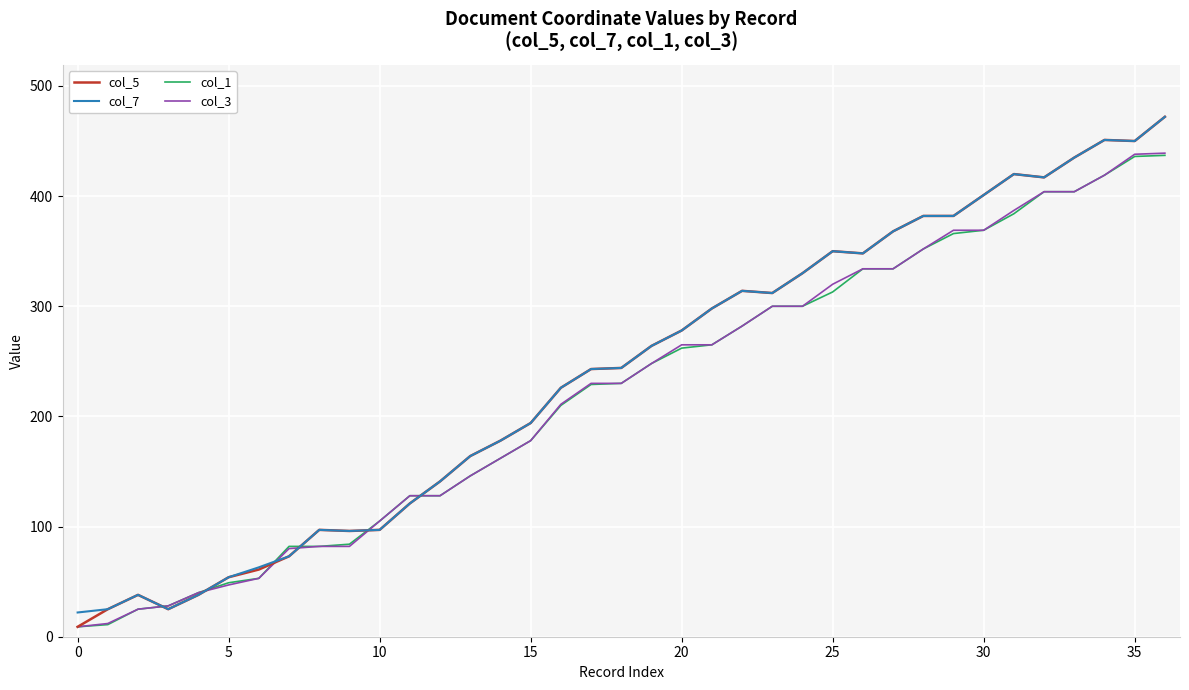

Which series has the widest spread of values?

col_5